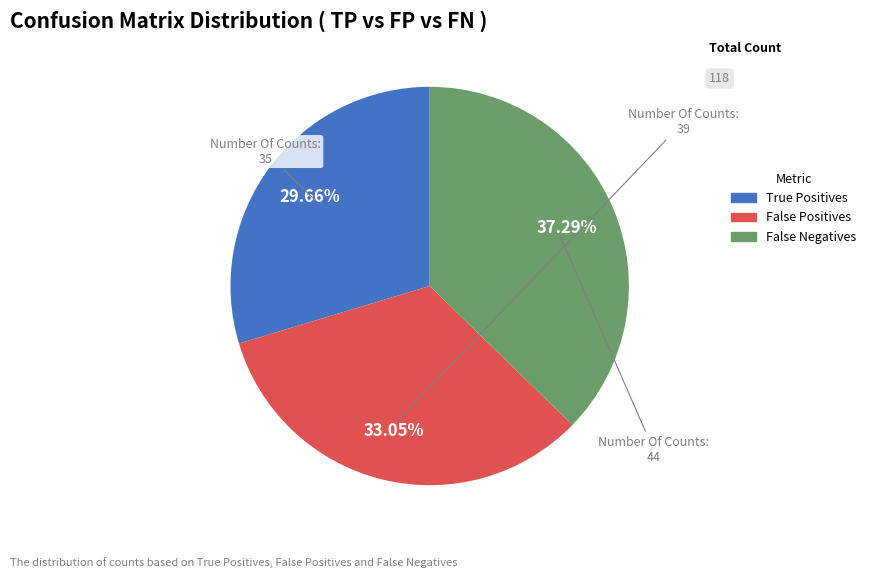

To the nearest percent, what portion does True Positives represent?

30%